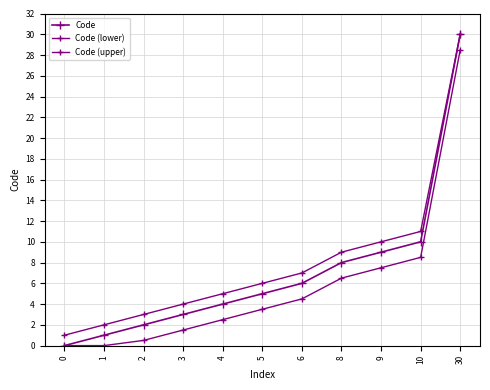

Is this an area chart (filled region under the line)?

No